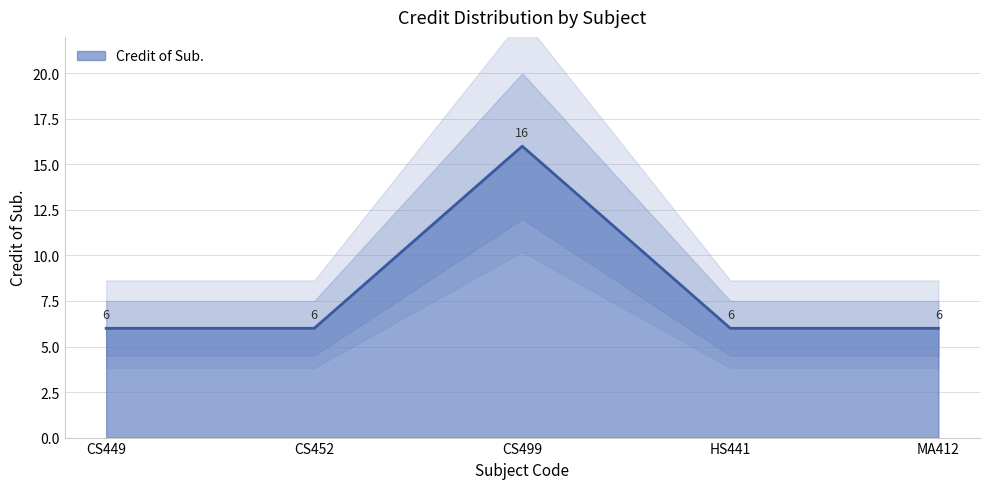

How many lines are shown in the chart?

1